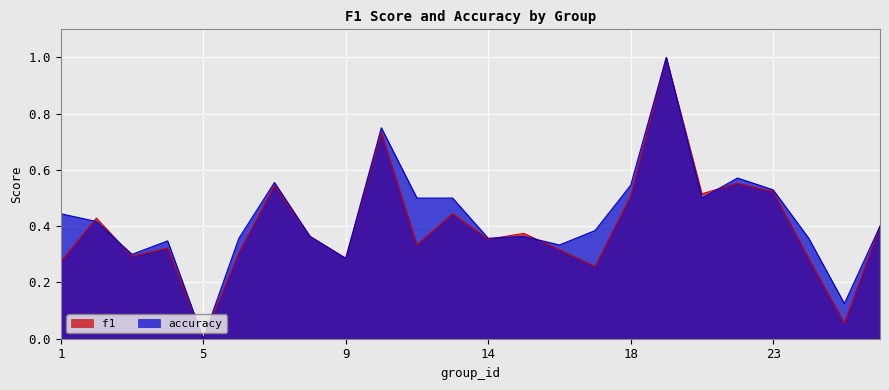

List the series in order of their peak value, lowest first.

f1, accuracy